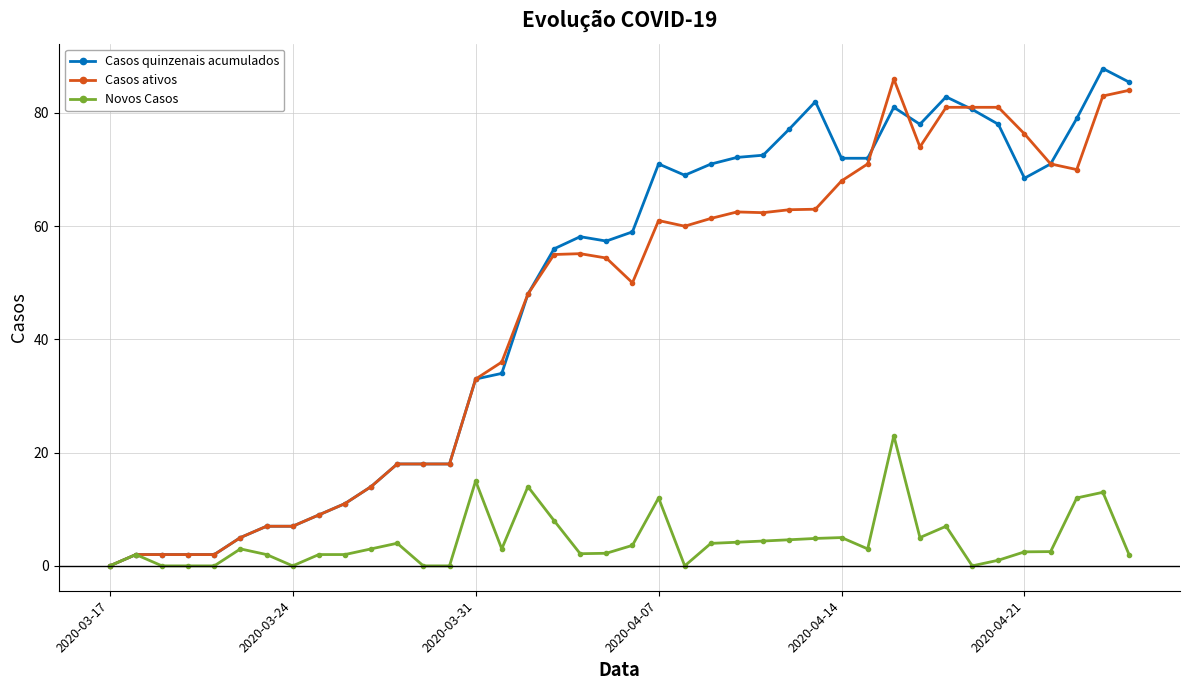

What is the maximum value shown in the chart?

87.8